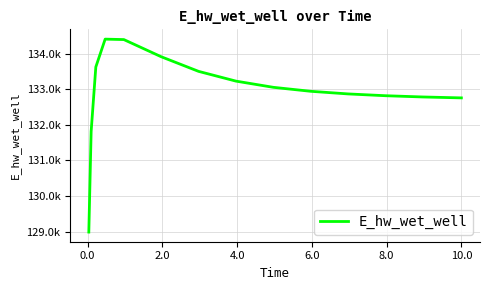

What is the average value?

132923.7